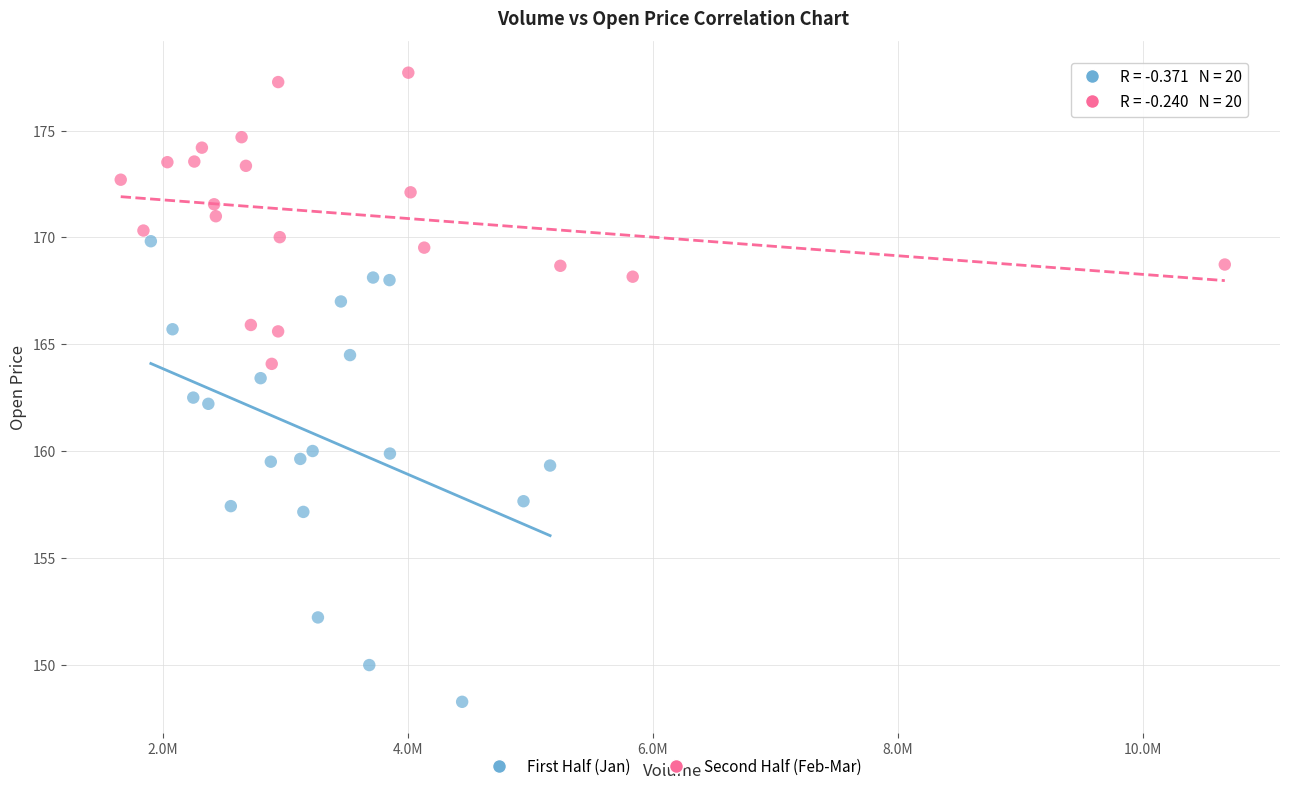

What are all the series names shown in the legend?

First Half (Jan), Second Half (Feb-Mar)